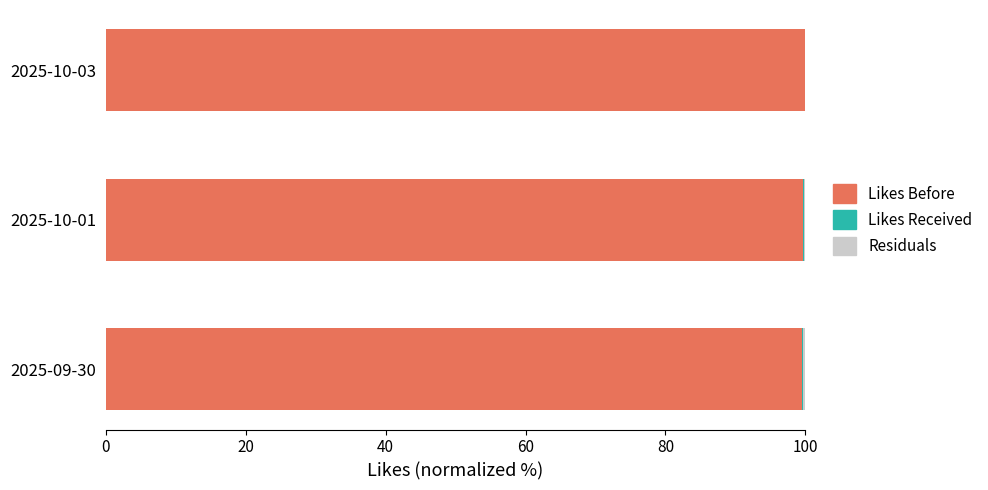

The value of Likes Before at 2025-10-03 is 39.1. True or false?

False